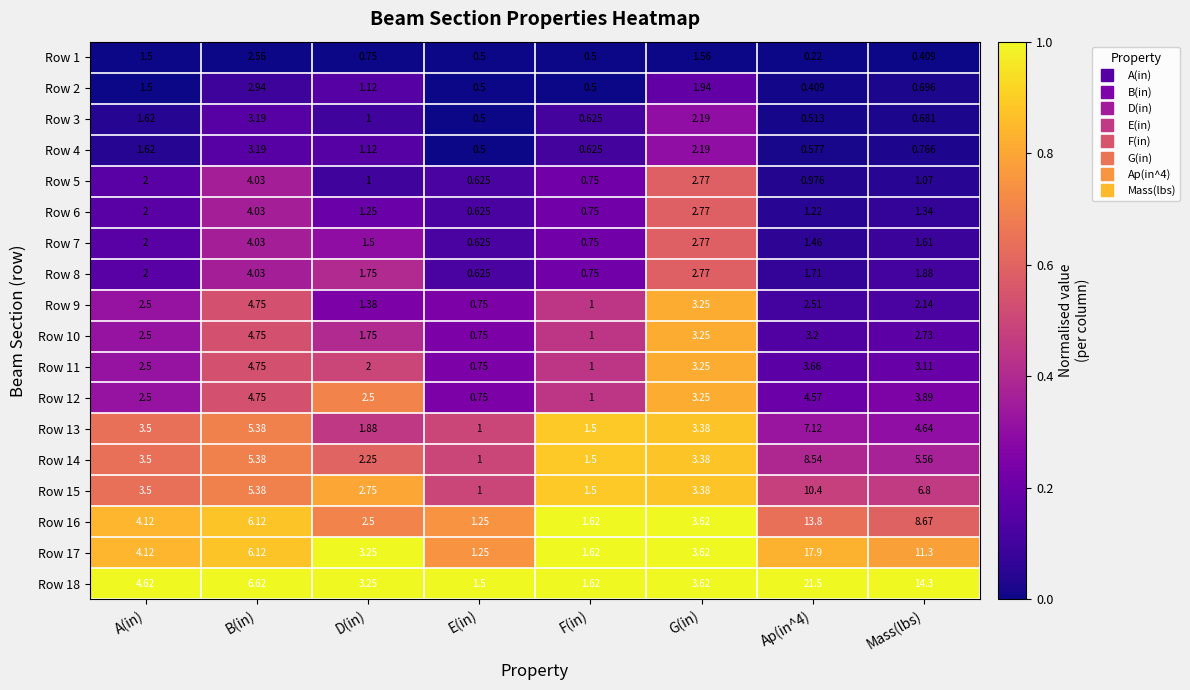

Where is Row 1 nearest to the value 1?

D(in)